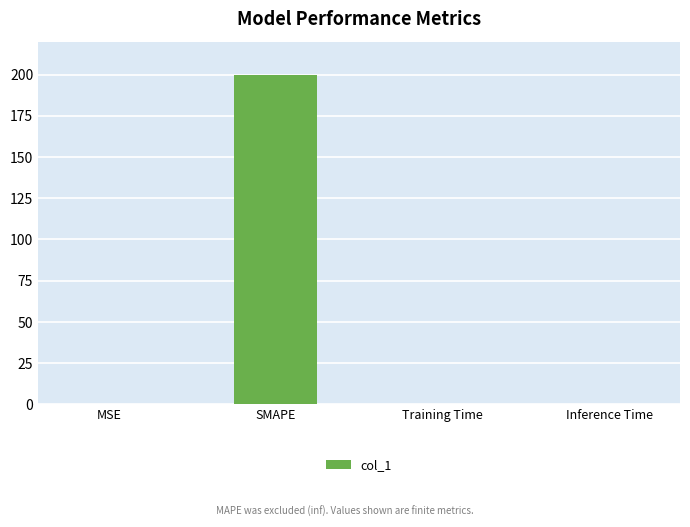

True or false: the data shows 200.0 at SMAPE.

True